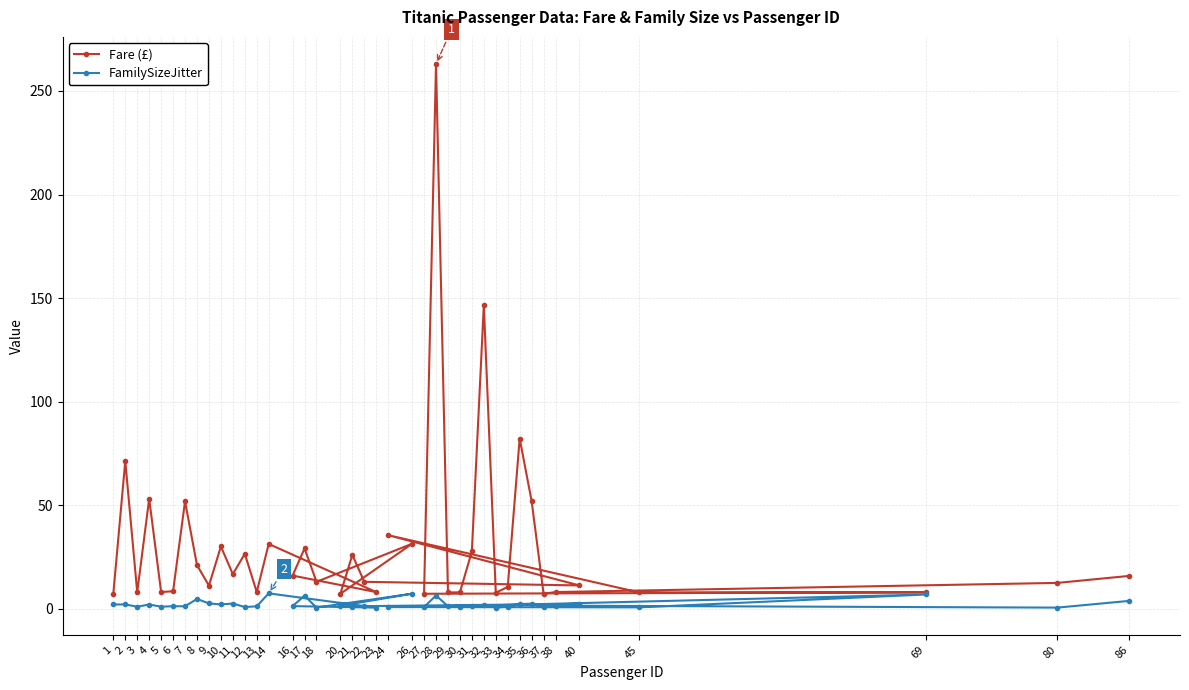

At 3, list the series in order from smallest to largest.

FamilySizeJitter, Fare (£)